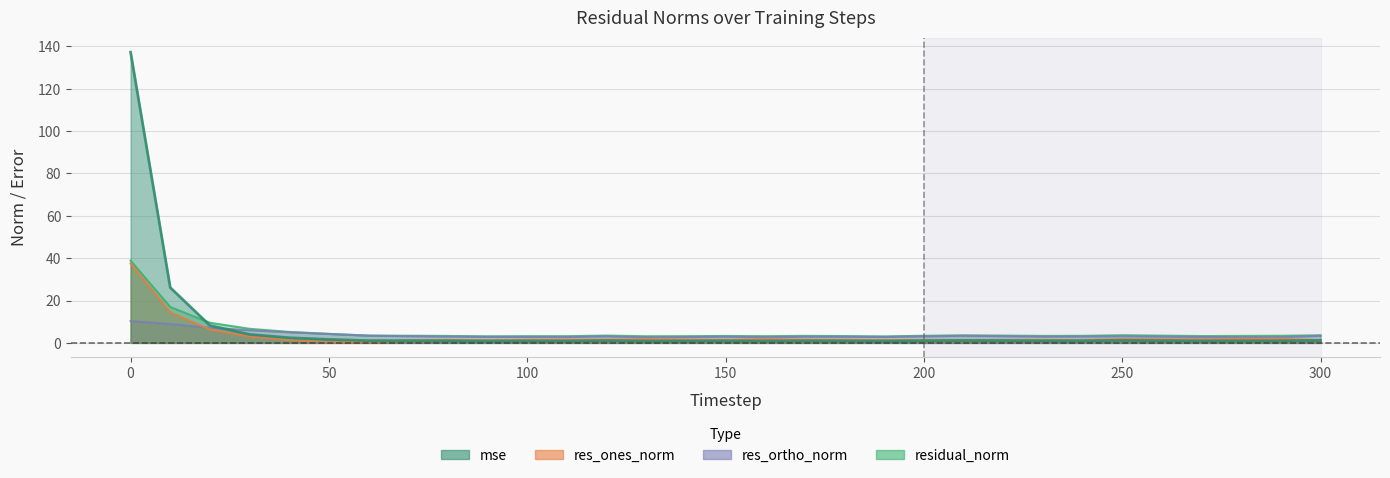

Where is the first local maximum for res_ones_norm?

80